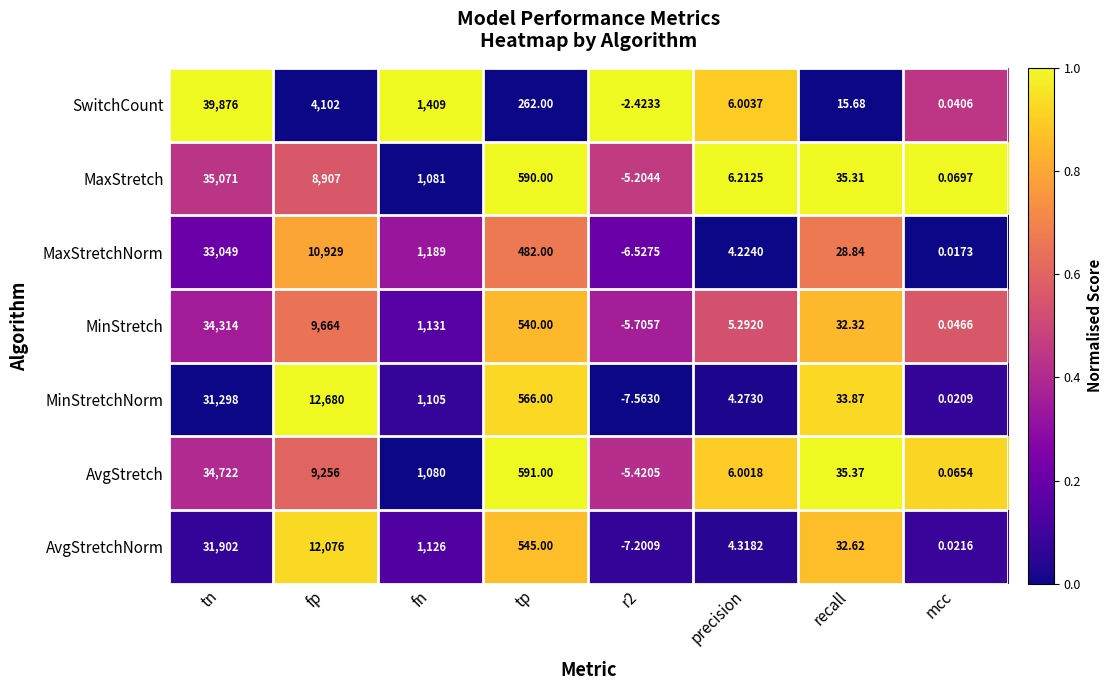

Which series has the largest total across all categories?

MaxStretch